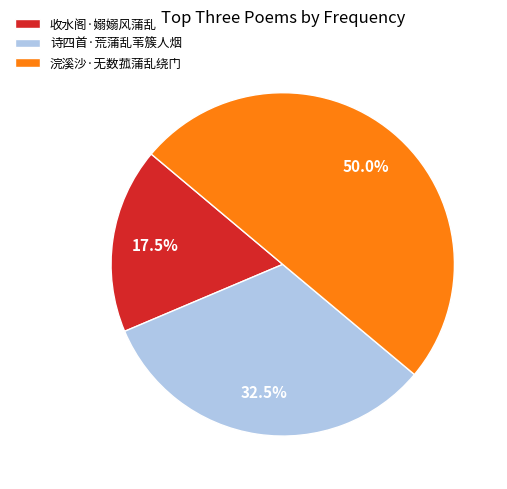

To the nearest percent, what is the average slice percentage?

33%